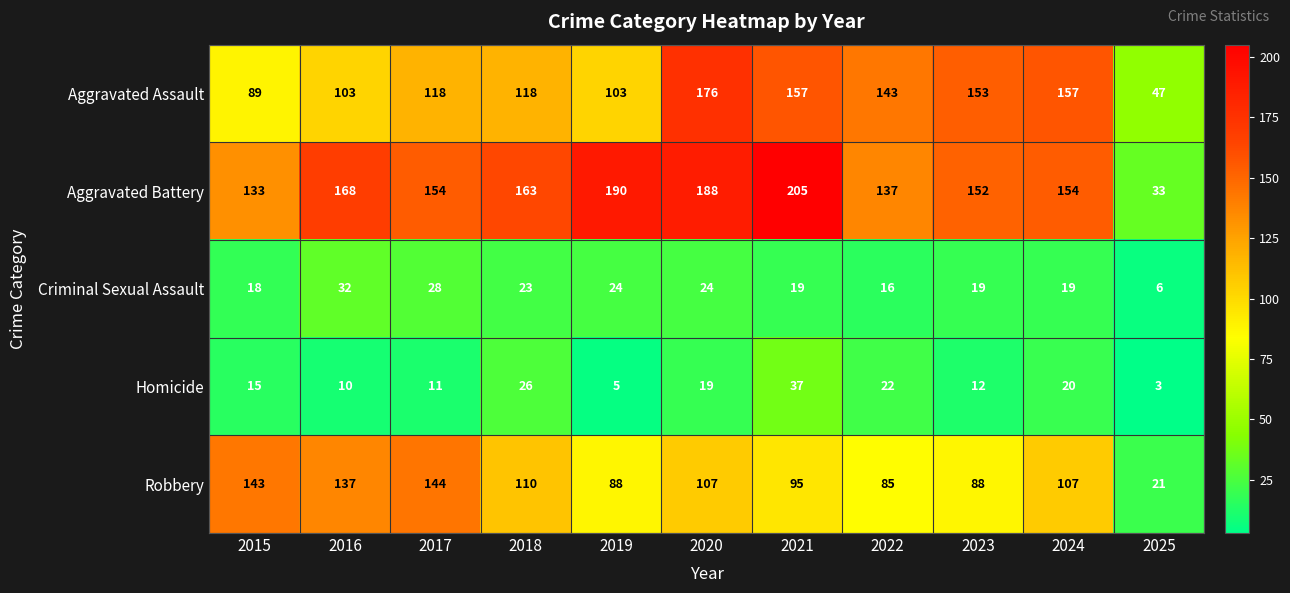

How many categories are shown in the chart?

11